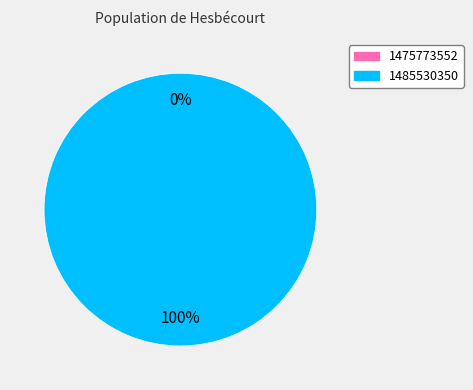

Does any single category account for the majority?

Yes